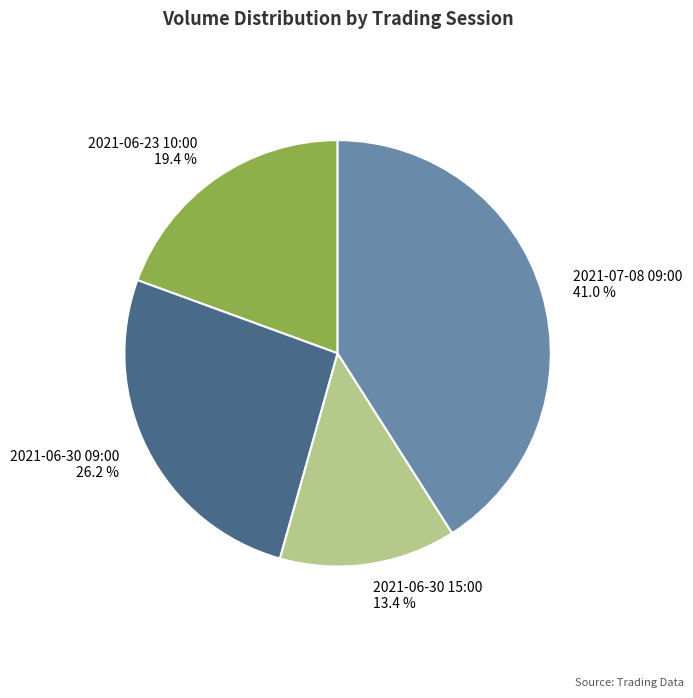

Between 2021-06-30 09:00 and 2021-06-30 15:00, which is larger?

2021-06-30 09:00